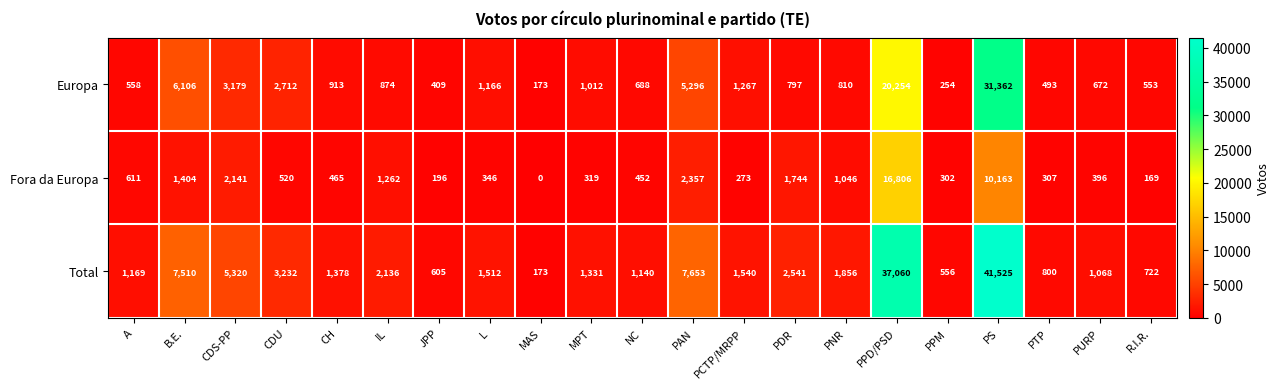

Which series has the largest range (max minus min)?

Total